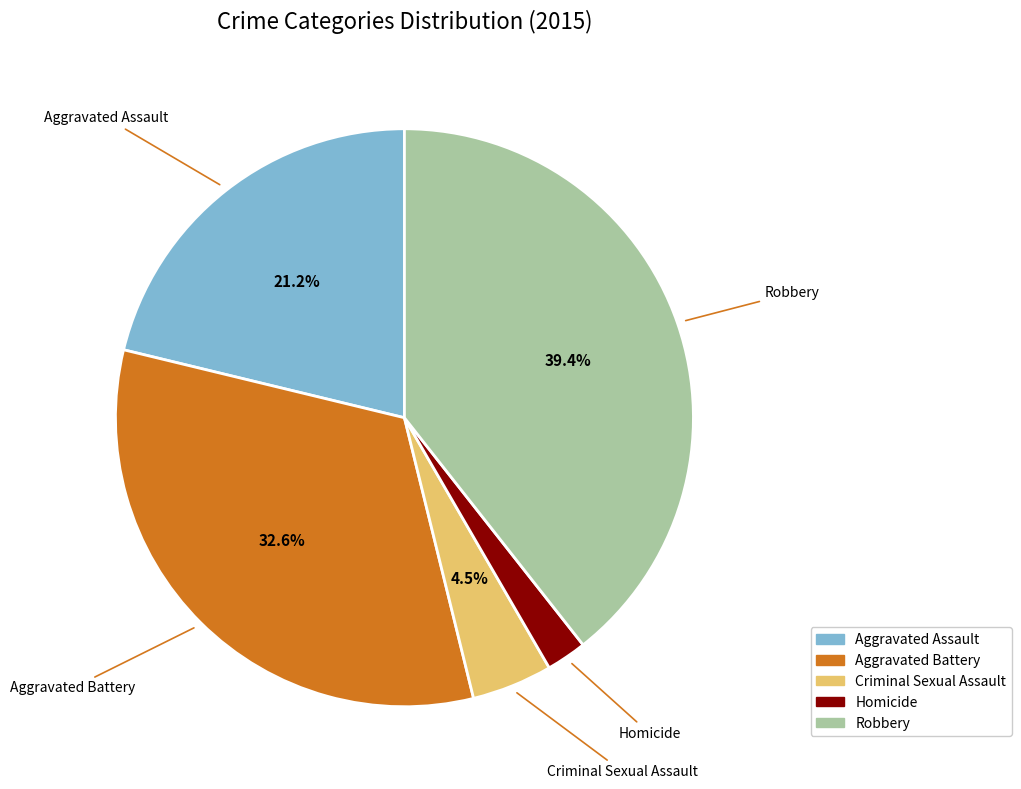

To the nearest percent, what is the average slice percentage?

20%